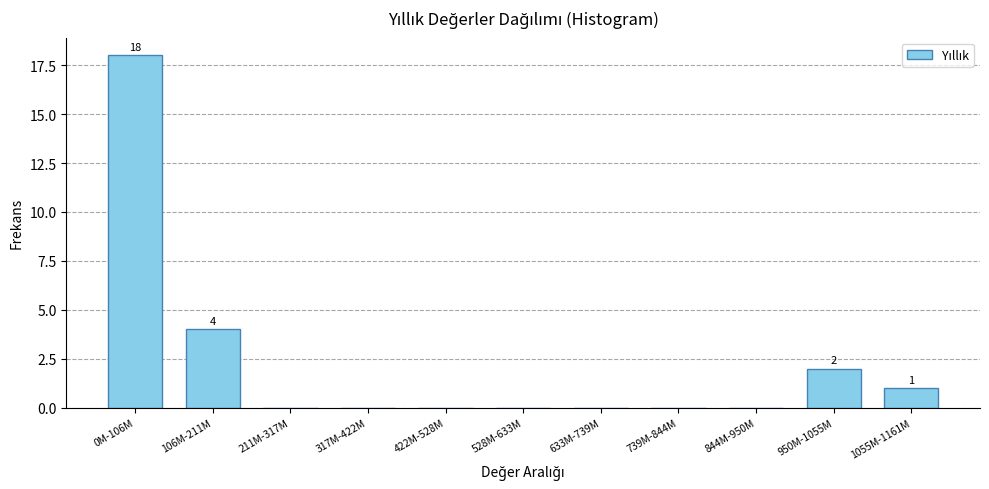

Reading left to right, transcribe all the data shown in this chart.

0M-106M=18	106M-211M=4	211M-317M=0	317M-422M=0	422M-528M=0	528M-633M=0	633M-739M=0	739M-844M=0	844M-950M=0	950M-1055M=2	1055M-1161M=1